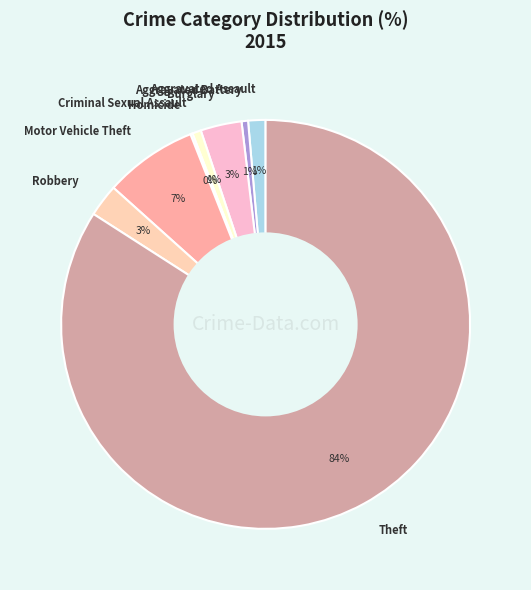

Between Burglary and Aggravated Assault, which is larger?

Burglary